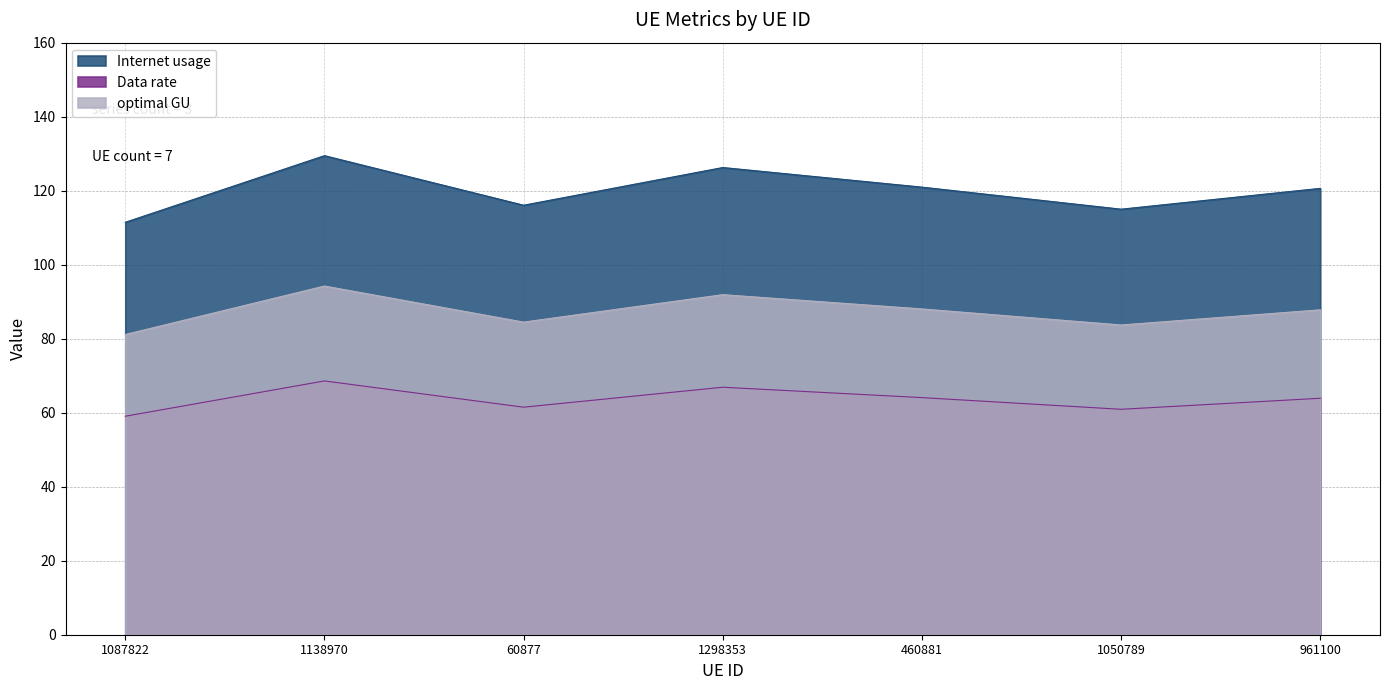

Does the chart have visible grid lines?

Yes